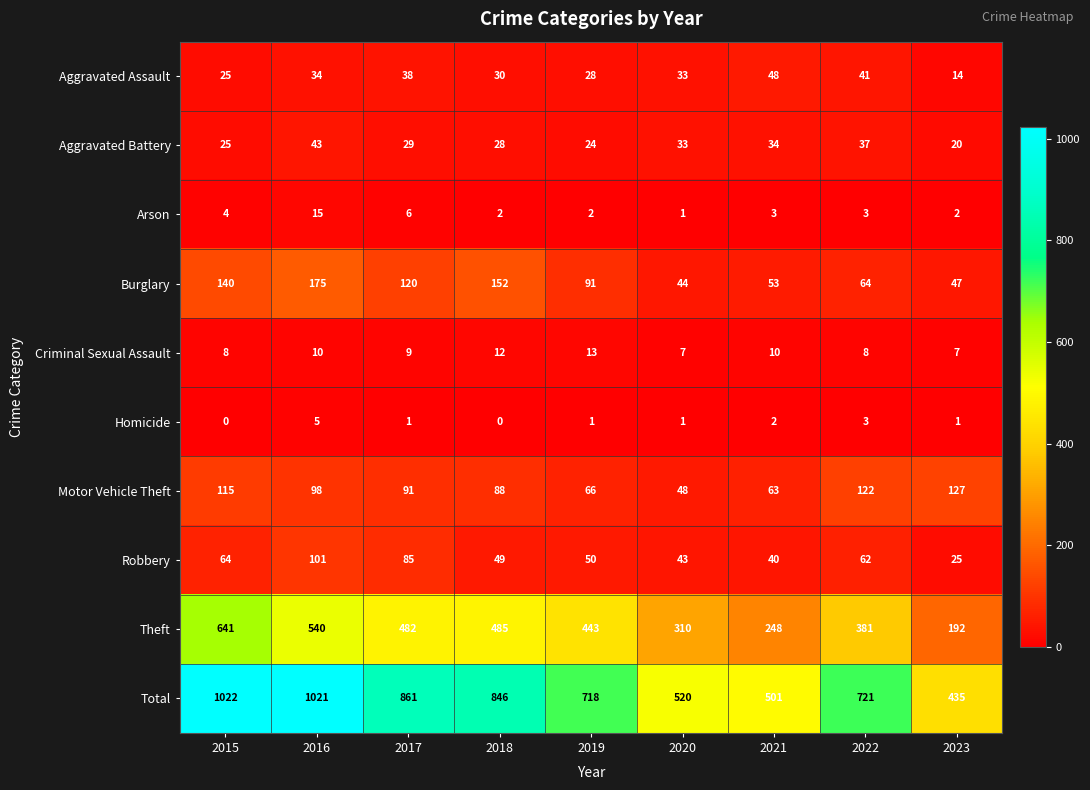

At which label does Theft first exceed 443?

2015